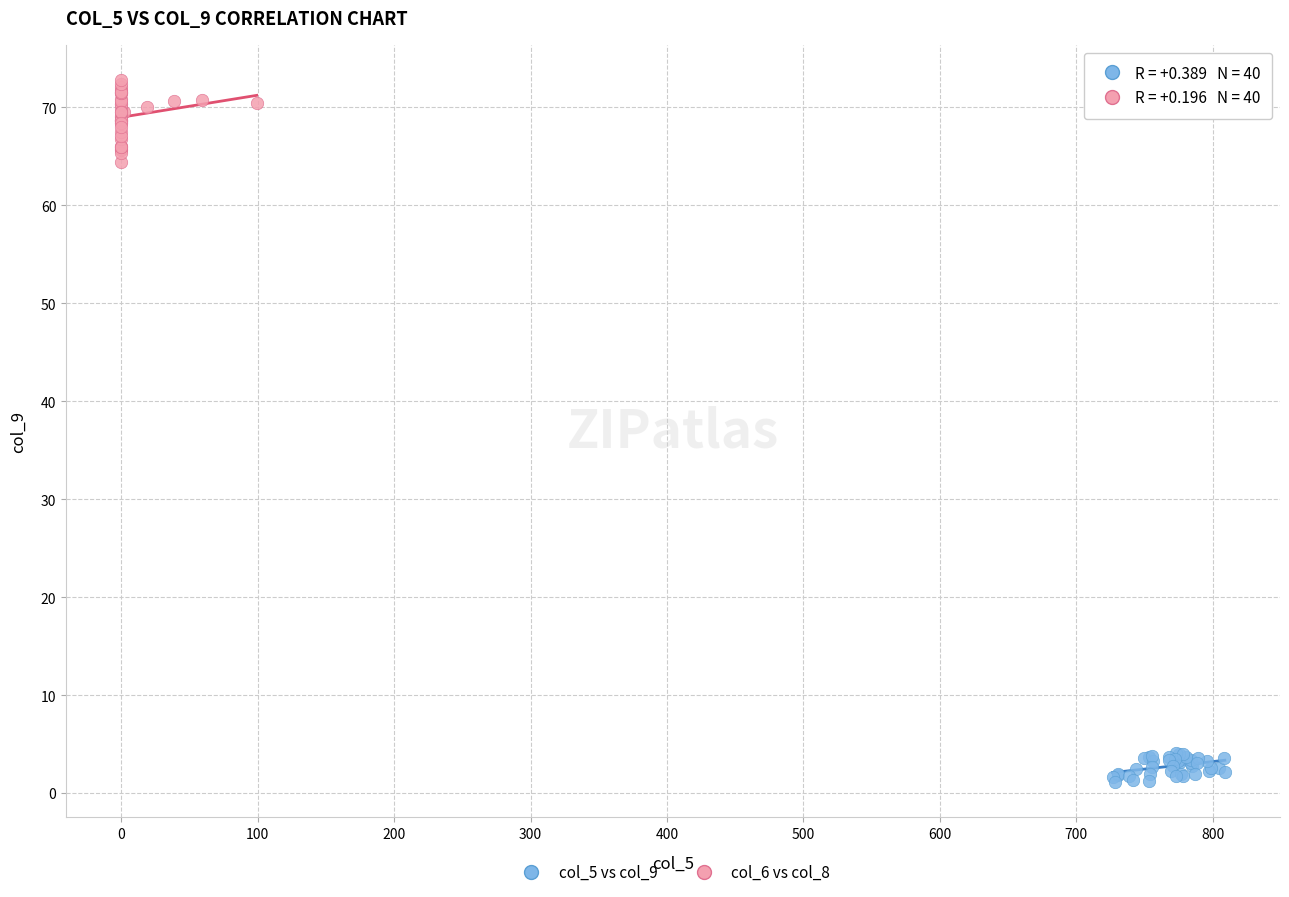

Which series has the largest Y range (max minus min)?

col_6 vs col_8